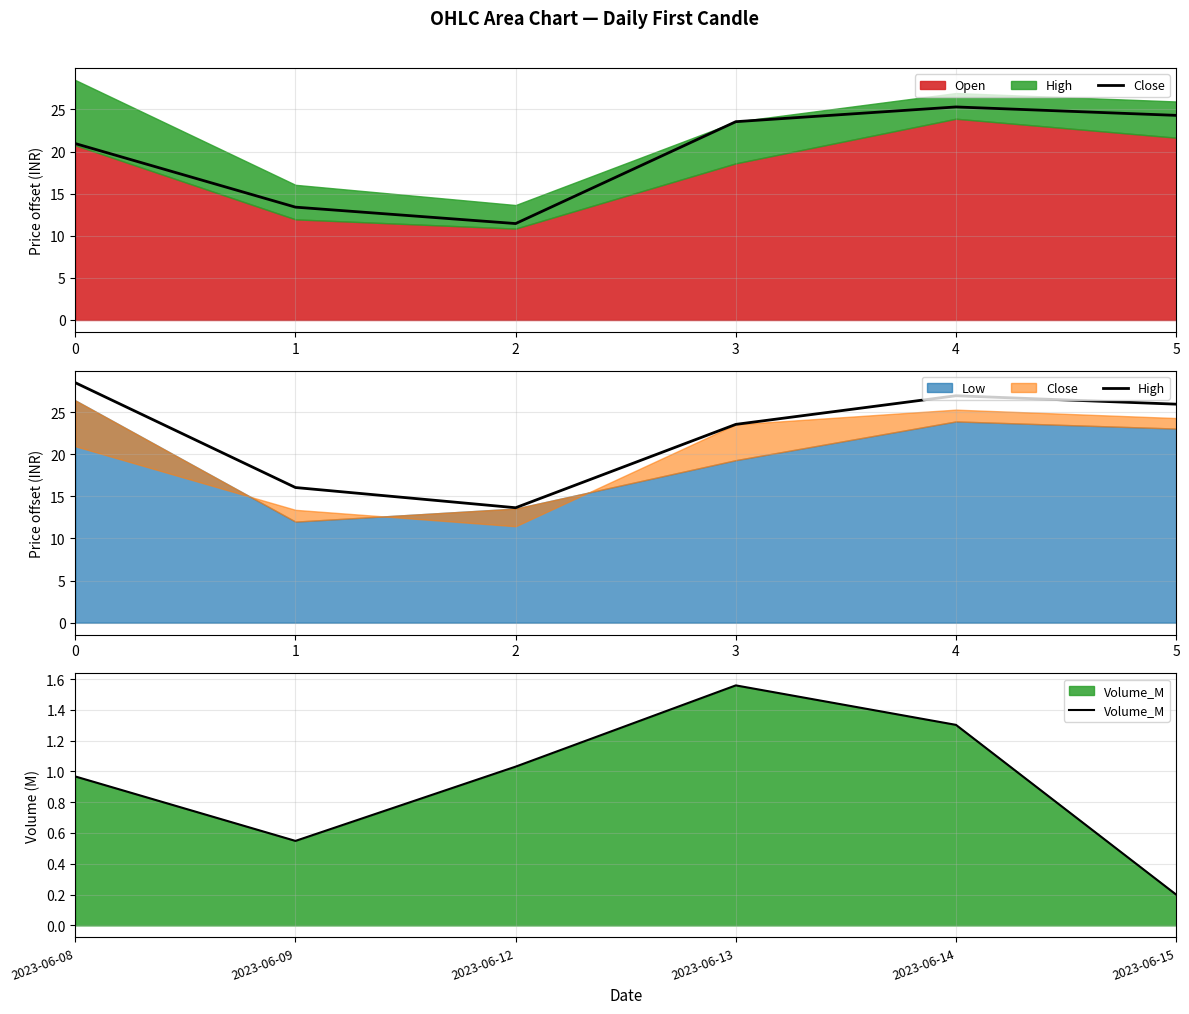

True or false: Volume_M has a value of 0.3 at 2023-06-08.

False